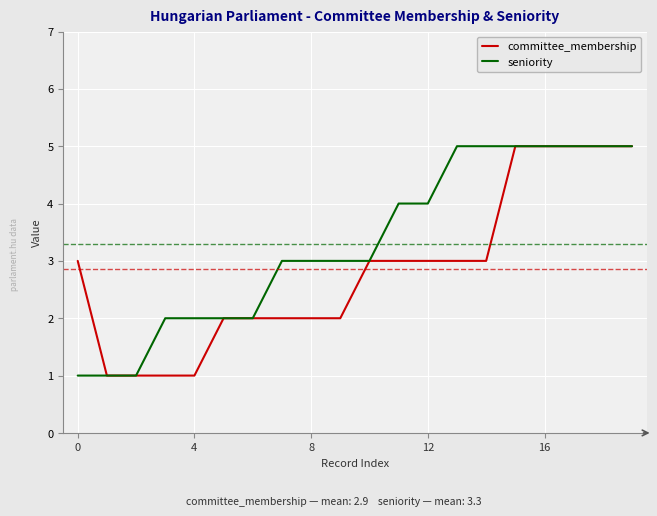

What is the greatest value displayed?

5